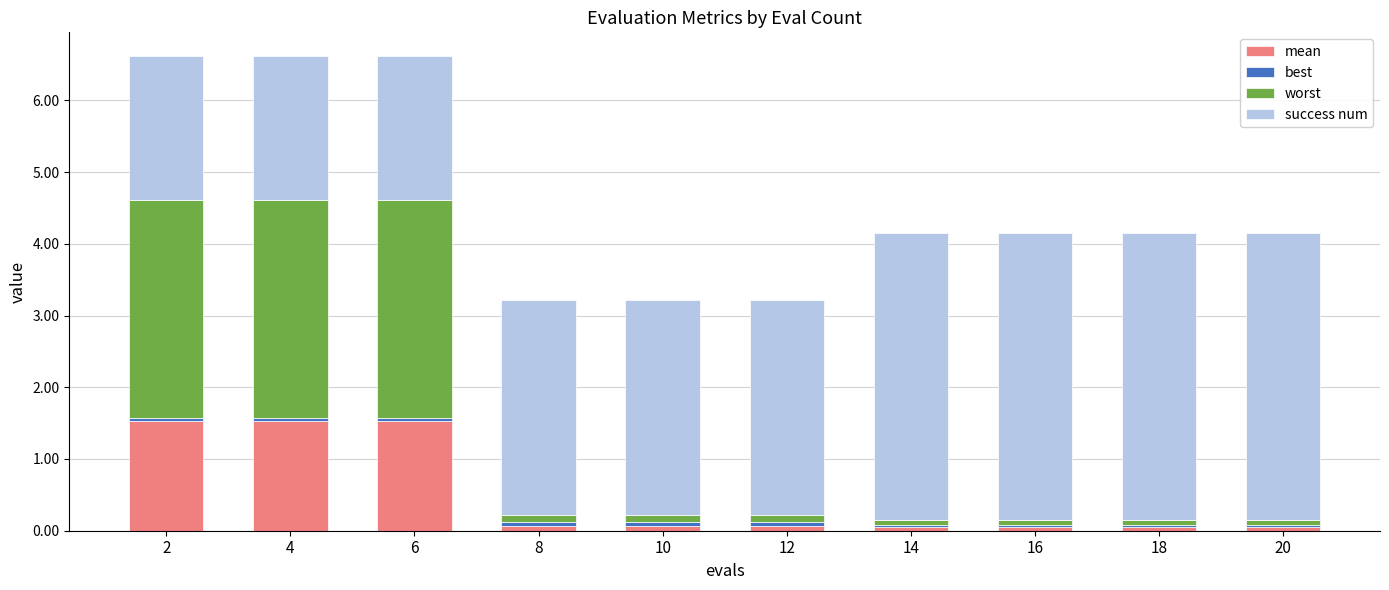

What is the highest value of the mean series?

1.5